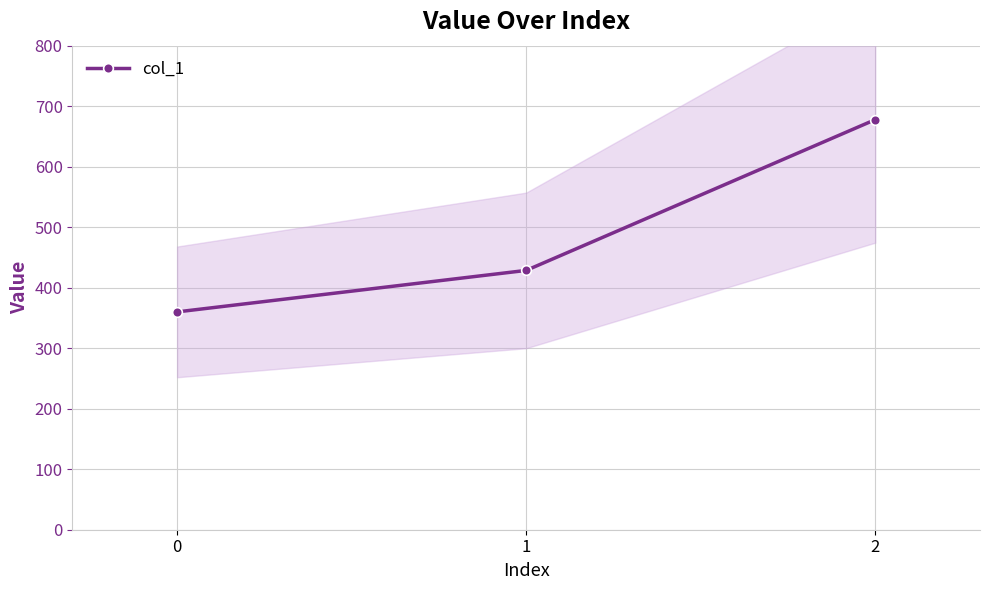

The chart shows a value of 940.3 at 2. True or false?

False